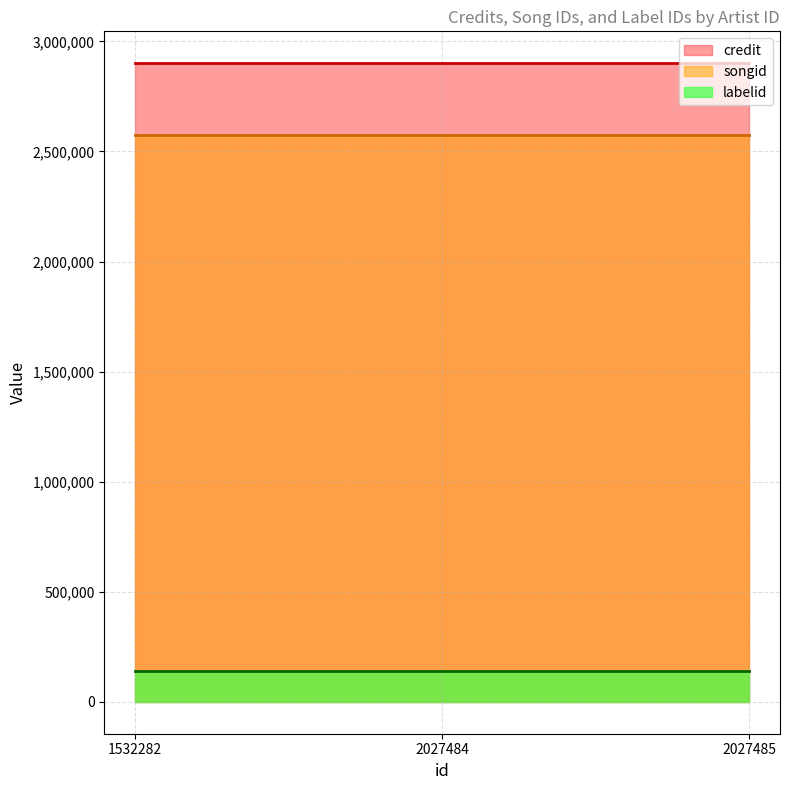

Which has a higher value, 1532282 or 2027485?

1532282